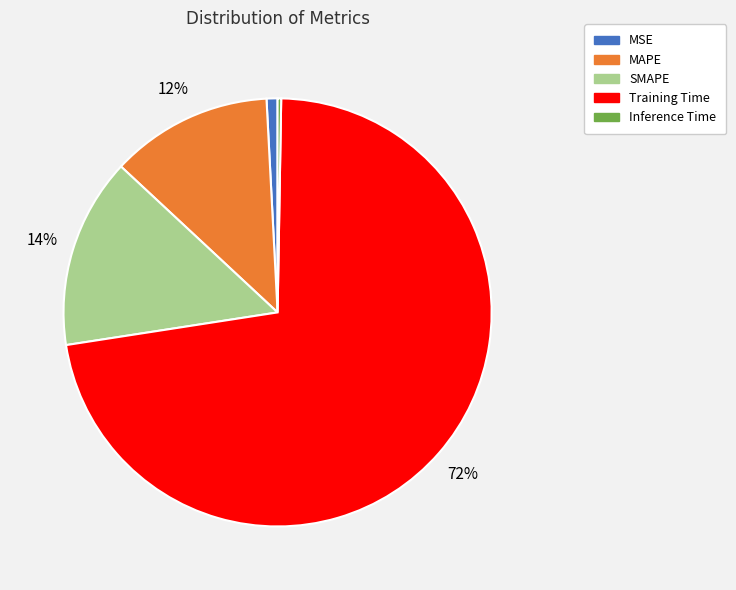

To the nearest percent, what is the difference between the SMAPE and MAPE slice percentages?

2%